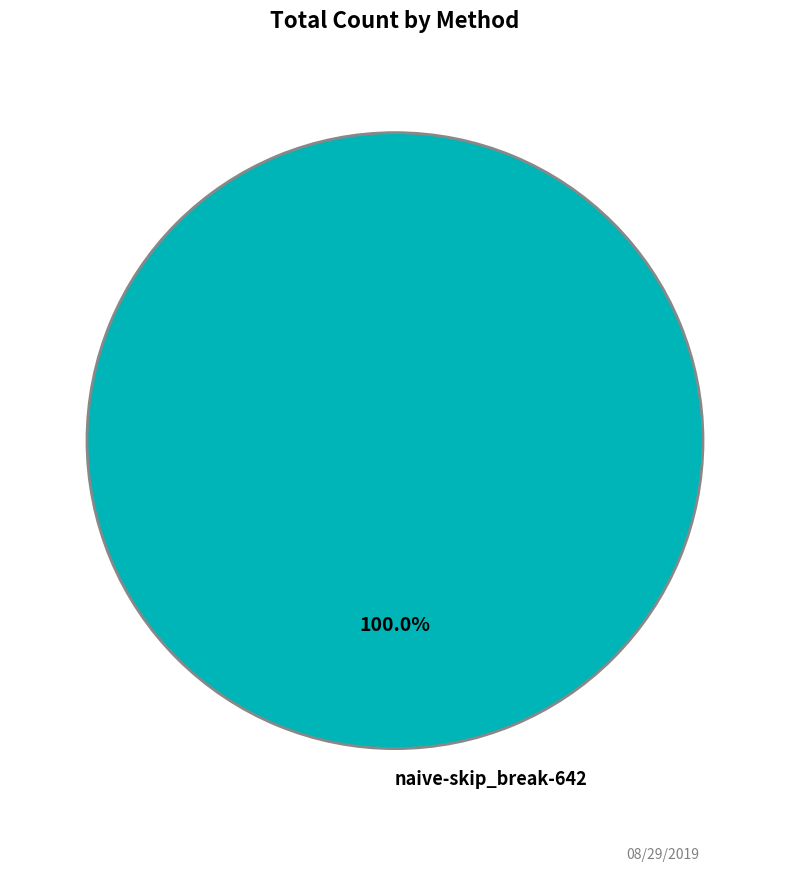

Does any single category account for the majority?

Yes